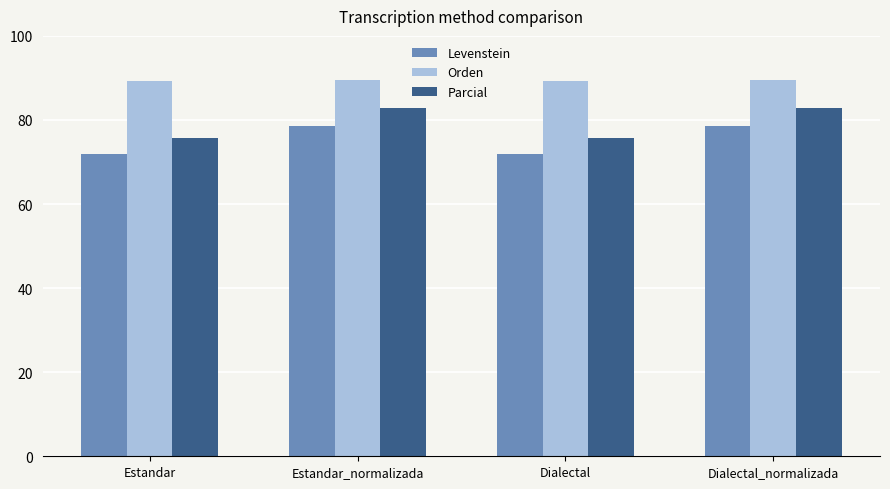

Rank the series by their maximum value, from highest to lowest.

Orden, Parcial, Levenstein